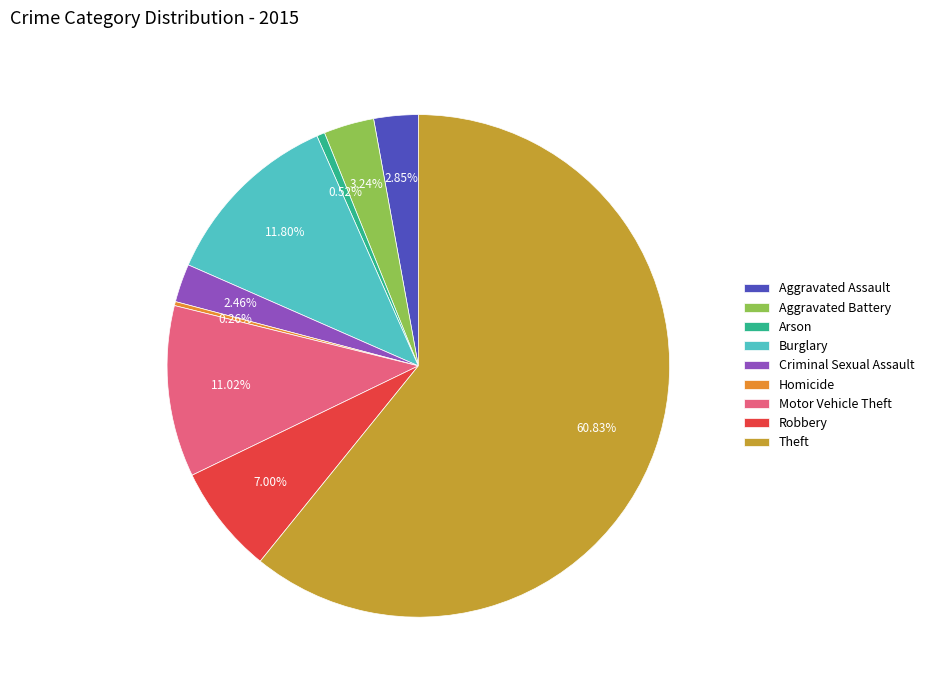

To the nearest percent, what is the combined percentage of Aggravated Assault and Burglary?

15%